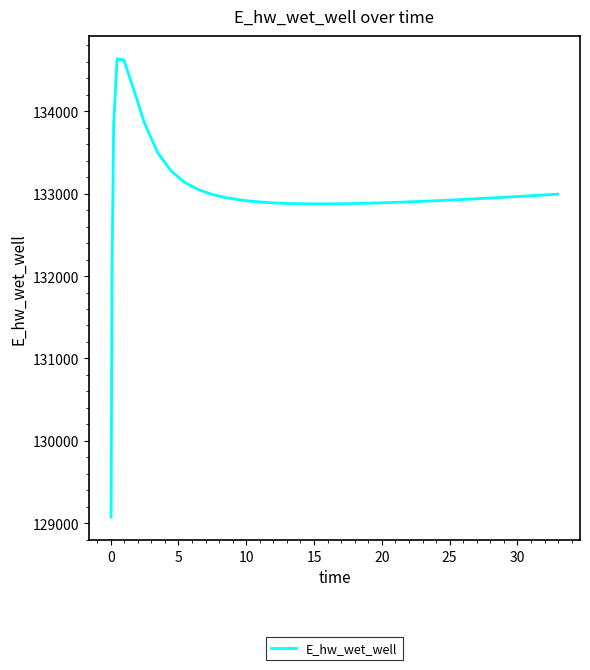

What is the maximum value shown in the chart?

134636.8